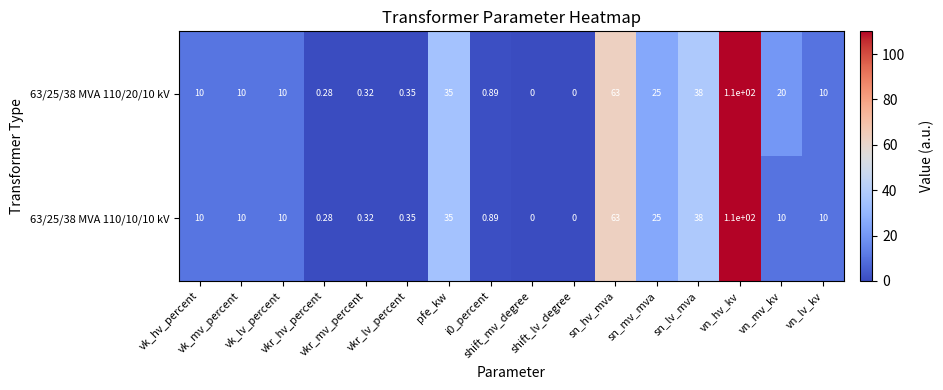

How many data points in 63/25/38 MVA 110/10/10 kV are less than 10?

6